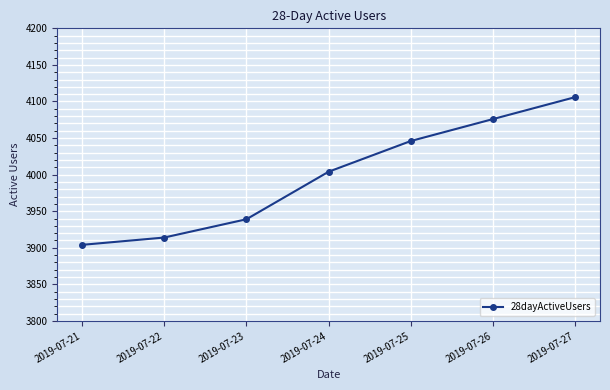

What value does the data have at 2019-07-23, to the nearest 10?

3940